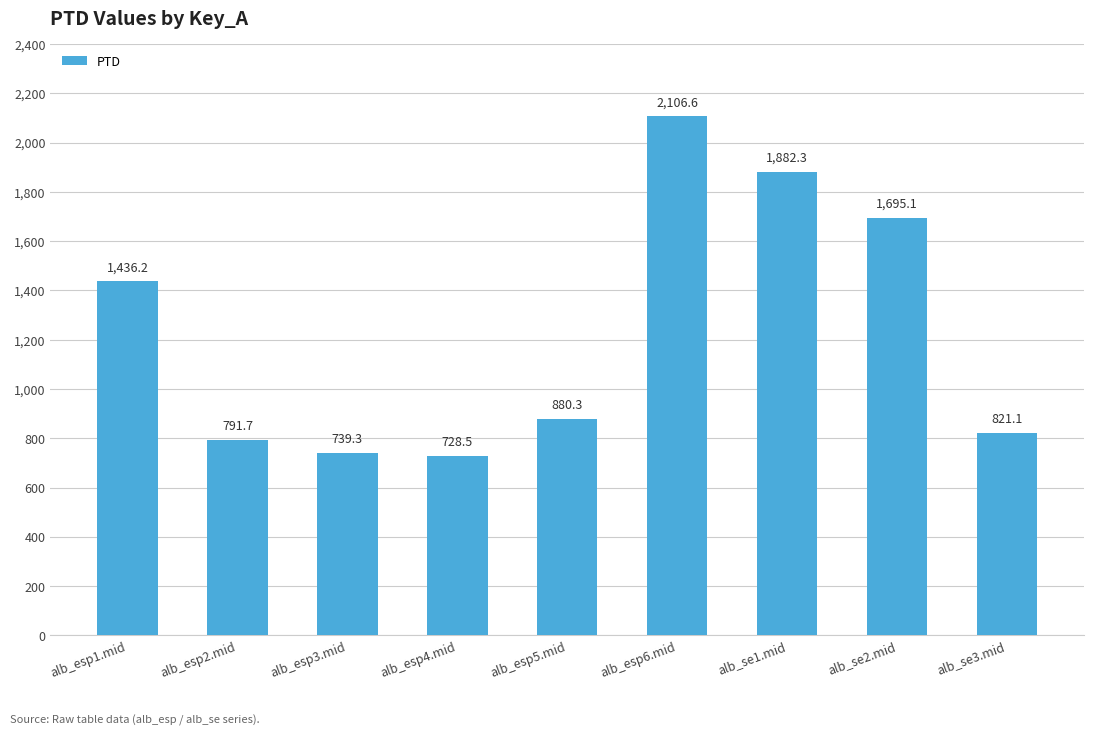

The chart shows a value of 821.1 at alb_se3.mid. True or false?

True